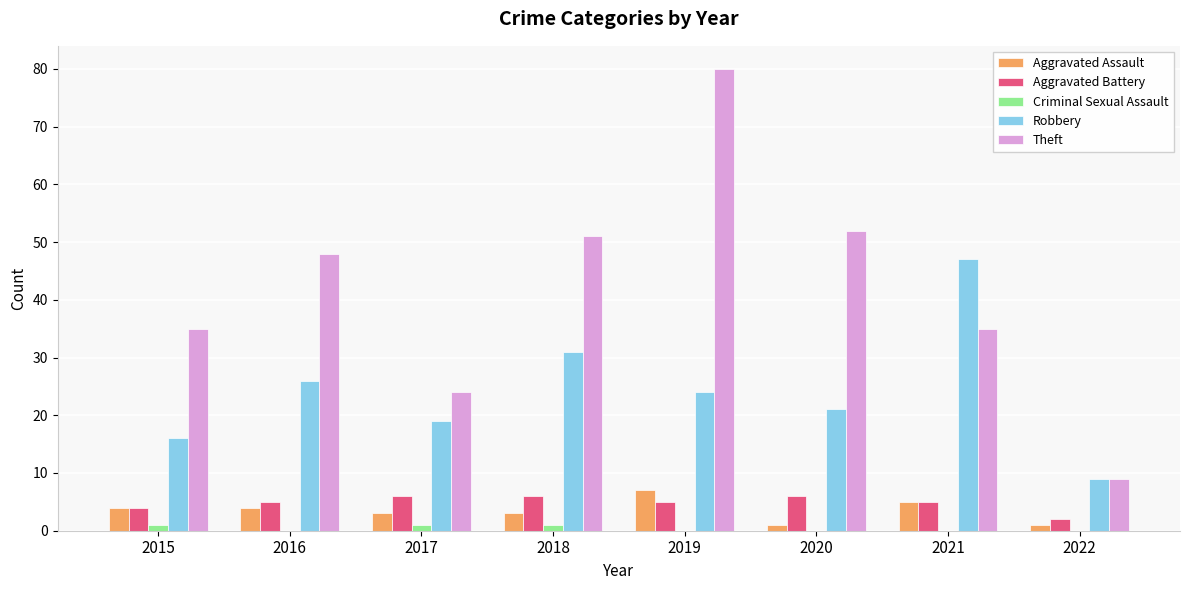

Are the bars horizontal?

No